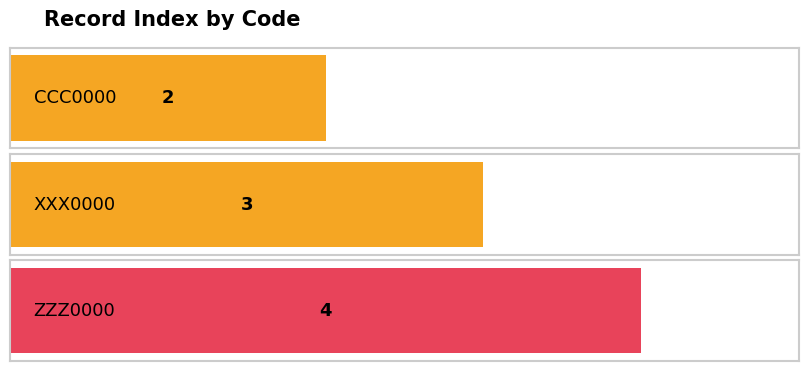

What is the label of the 3rd bar from the right?

CCC0000